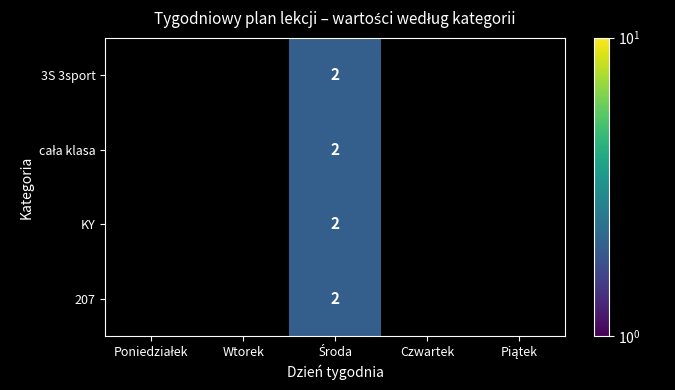

What is the minimum value shown in the chart?

2.0